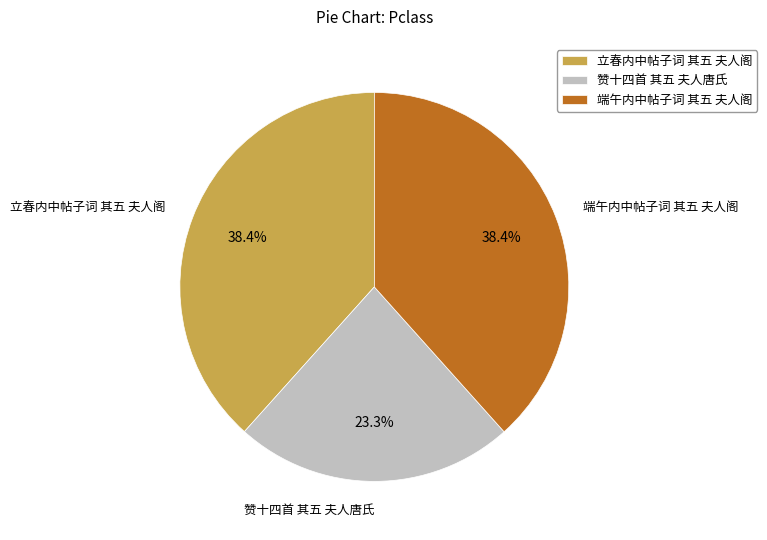

Which slice is the smallest?

赞十四首 其五 夫人唐氏